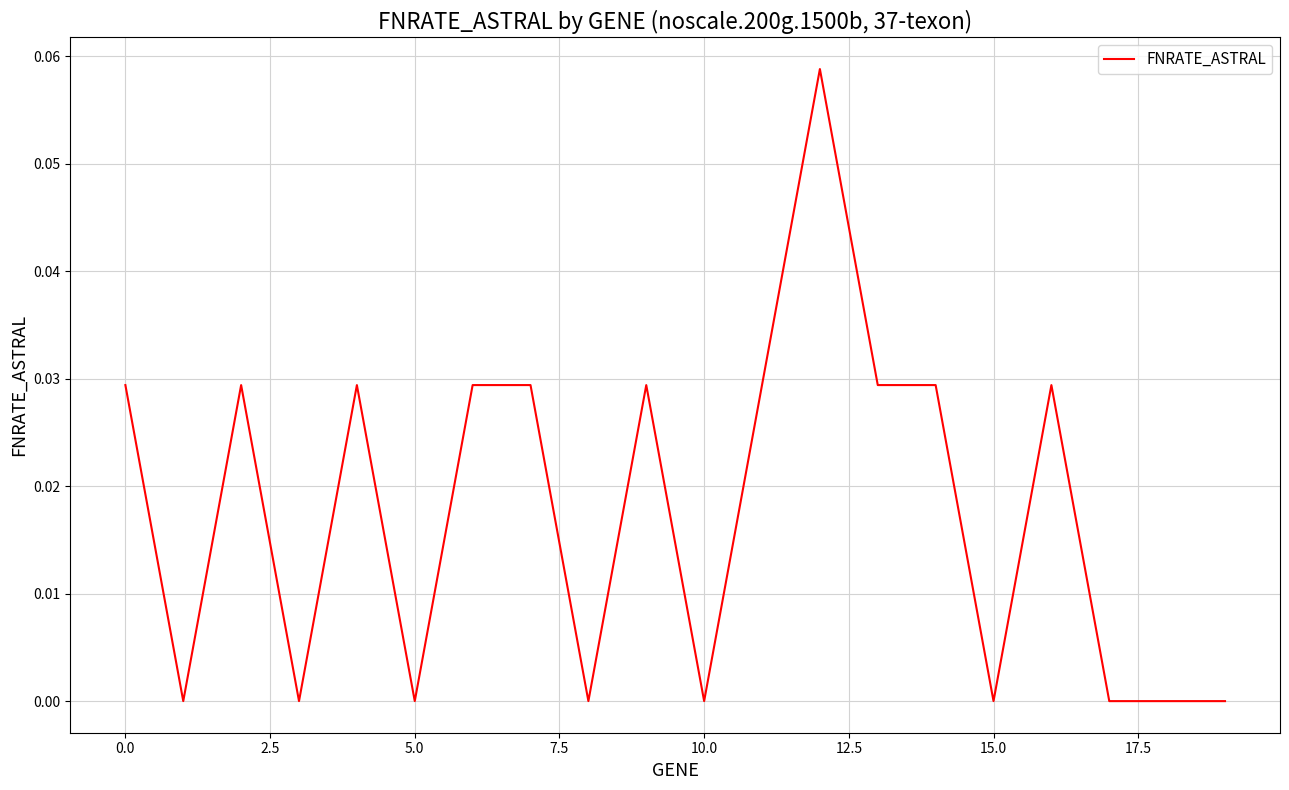

Does the chart display data point markers on the line(s)?

No